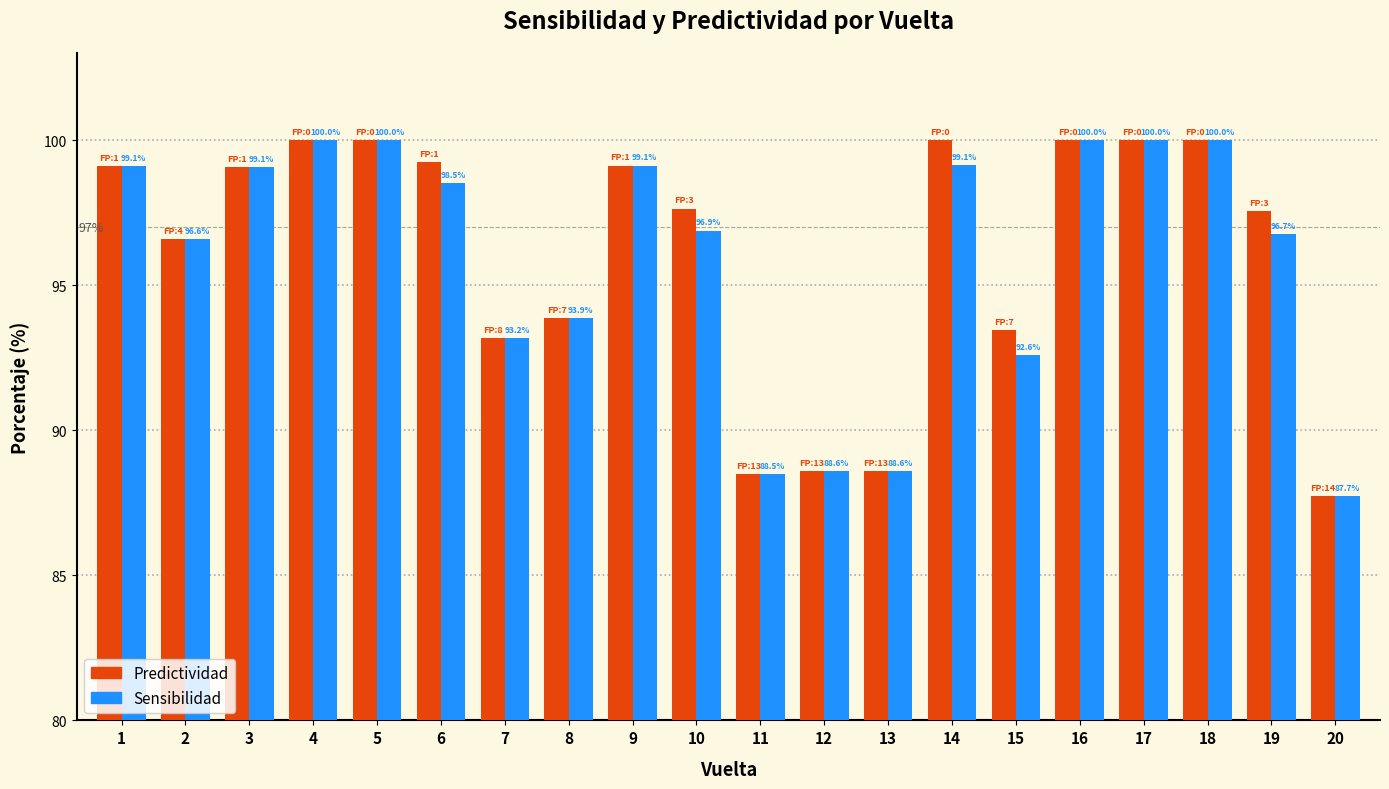

How many groups of bars are there?

20